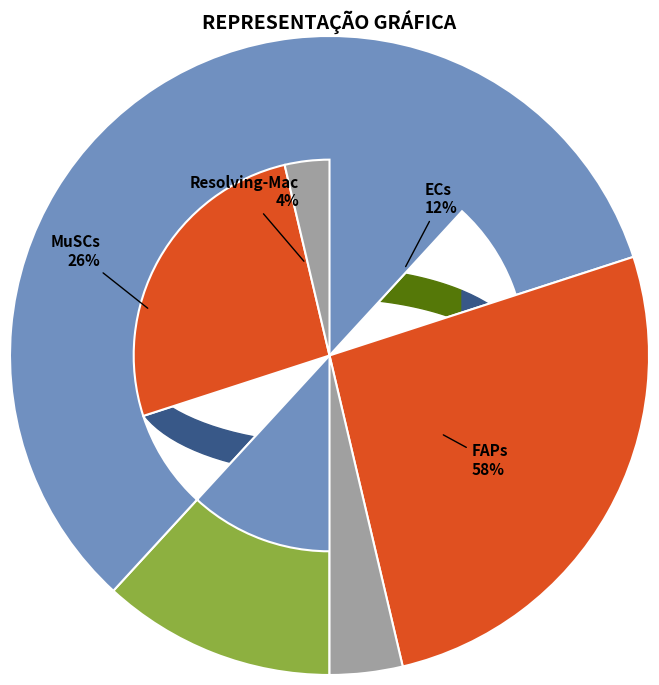

To the nearest percent, what is the average slice percentage?

25%